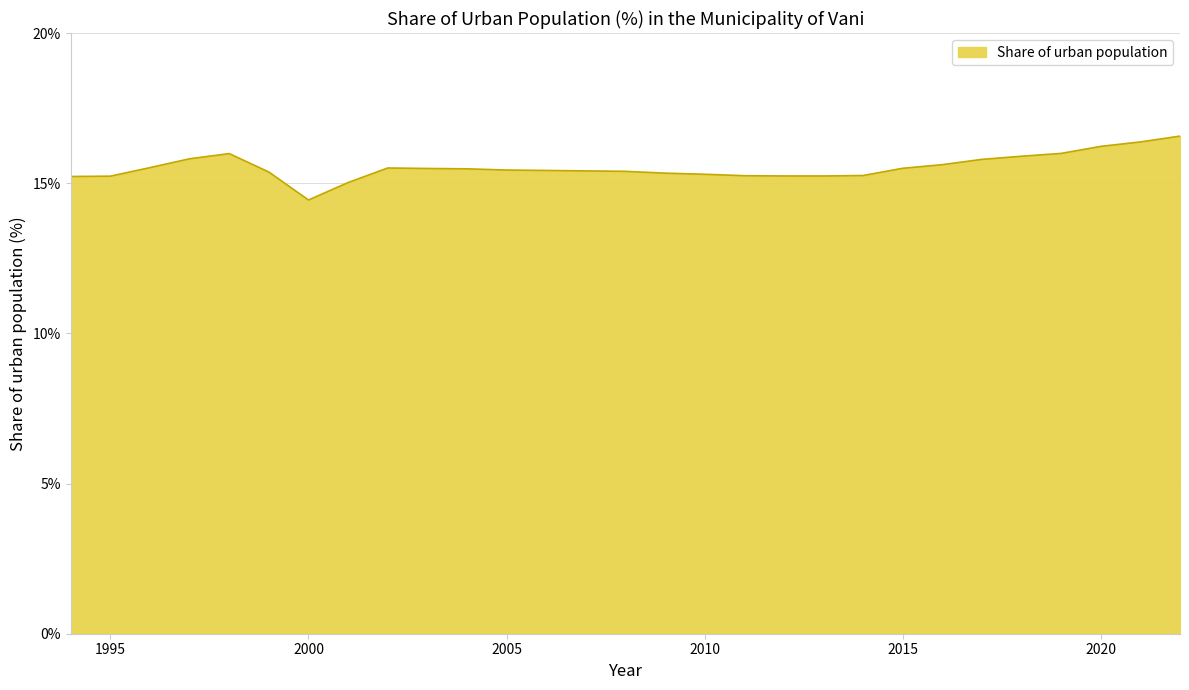

What is the minimum value shown in the chart?

14.4